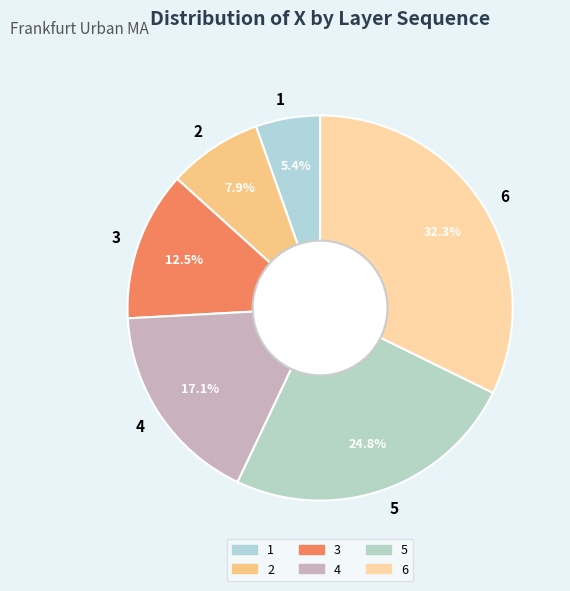

Does any single category account for the majority?

No